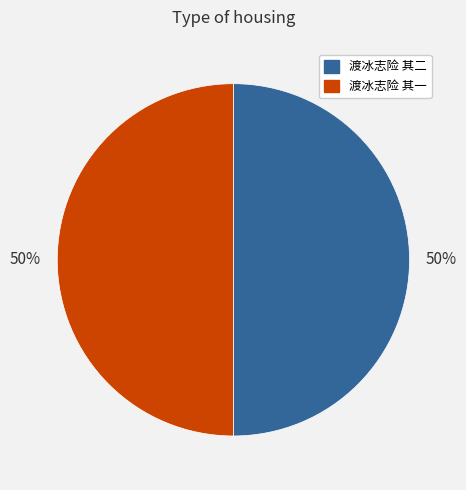

To the nearest percent, what is the combined percentage of 渡冰志险 其二 and 渡冰志险 其一?

100%